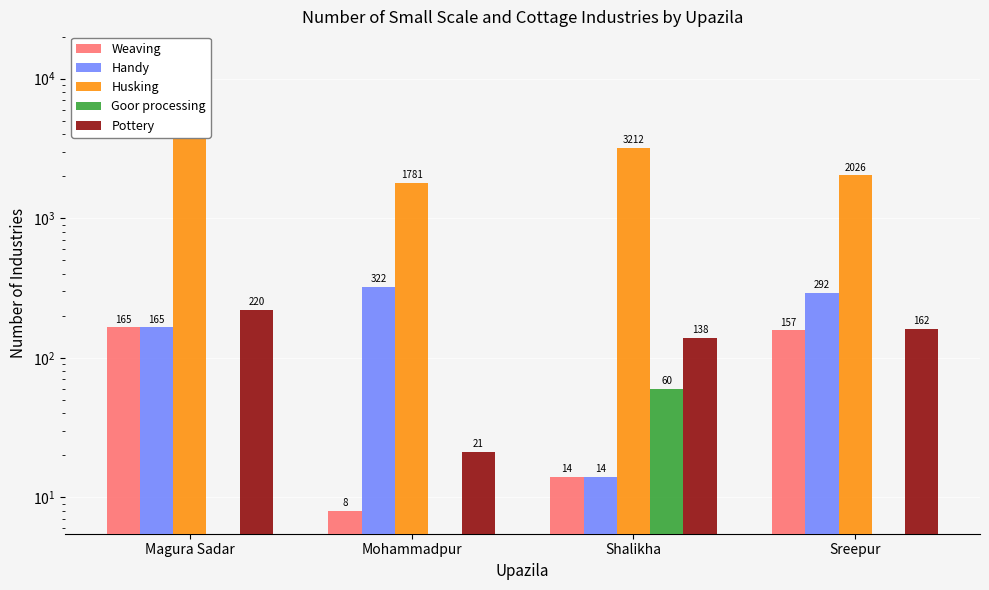

Which series has the widest spread of values?

Husking